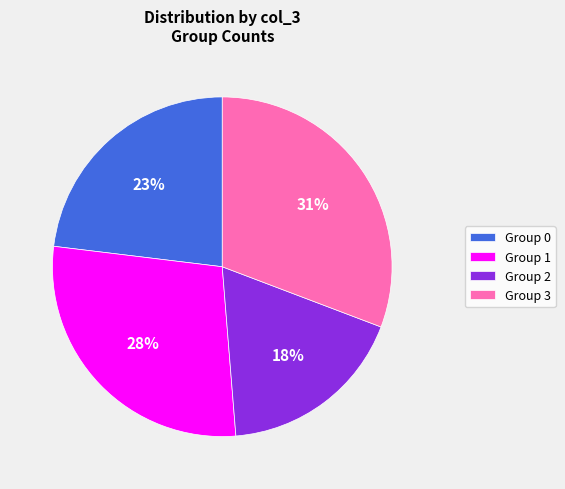

Is it true that Group 1 is 28% of the pie?

True